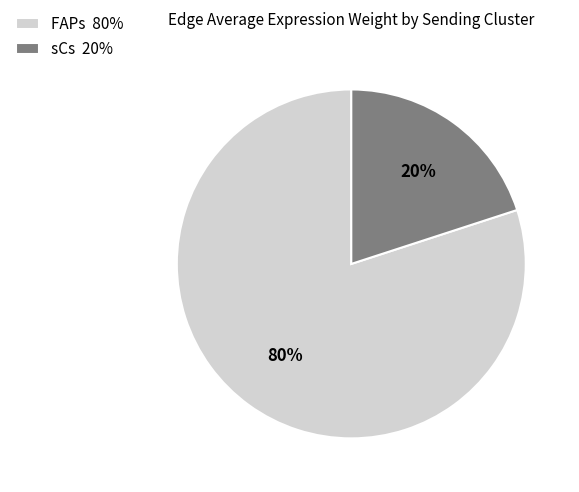

Rank the categories by value from lowest to highest.

sCs, FAPs